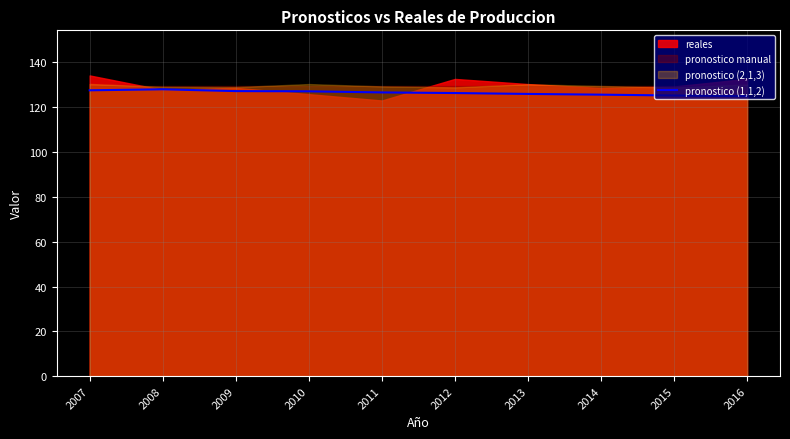

Does the chart display data point markers on the line(s)?

No